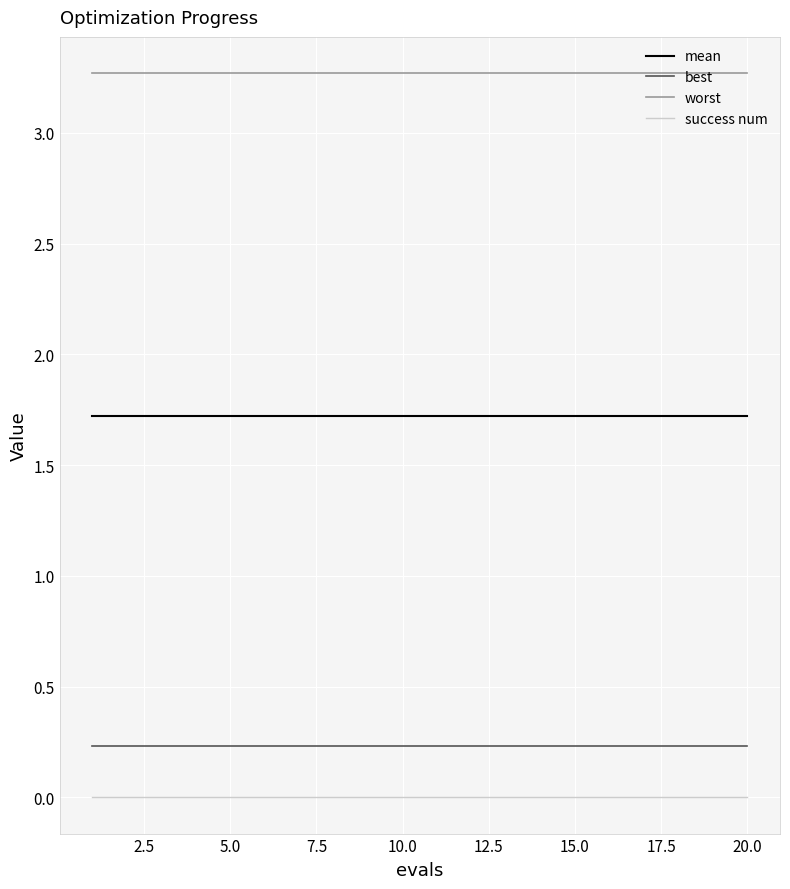

True or false: worst and success num intersect in this chart.

False